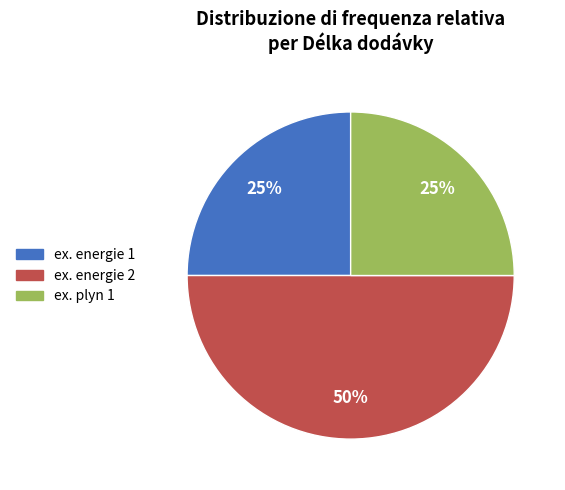

What percentage is the ex. energie 1 slice, to the nearest percent?

25%